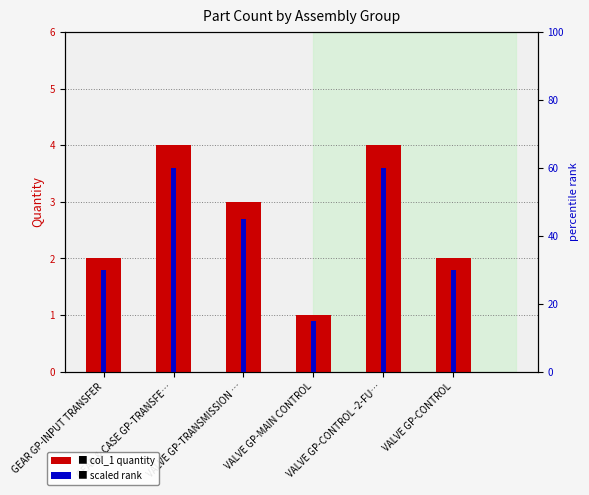

Rank the series by their maximum value, from highest to lowest.

scaled rank, col_1 (quantity)